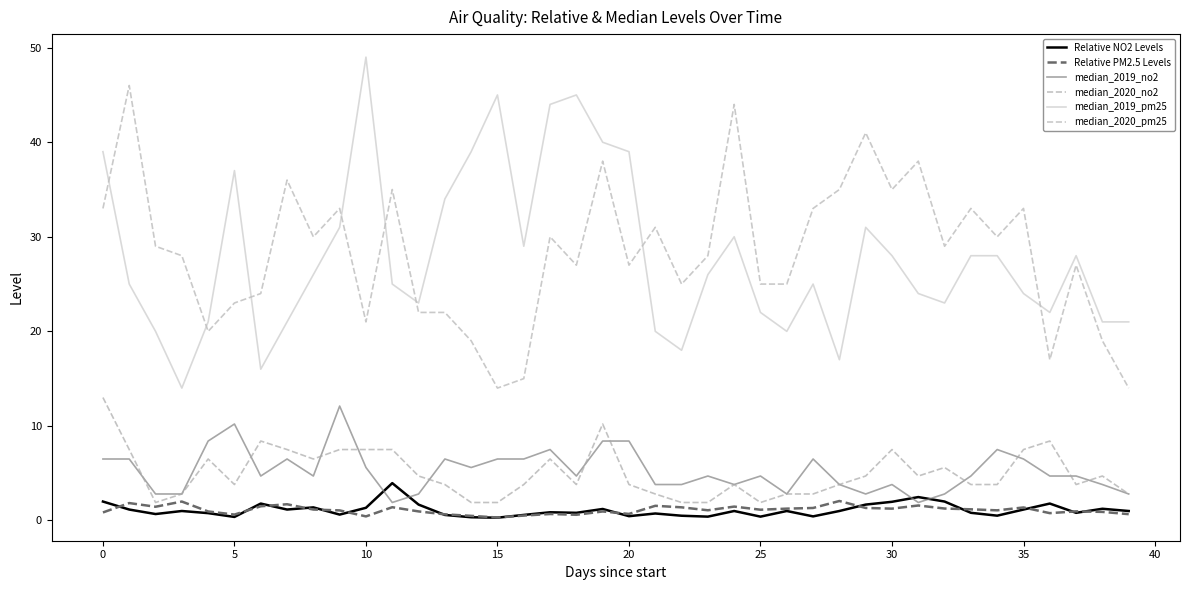

In Relative NO2 Levels, how many points are lower than both neighbors (excluding endpoints)?

12